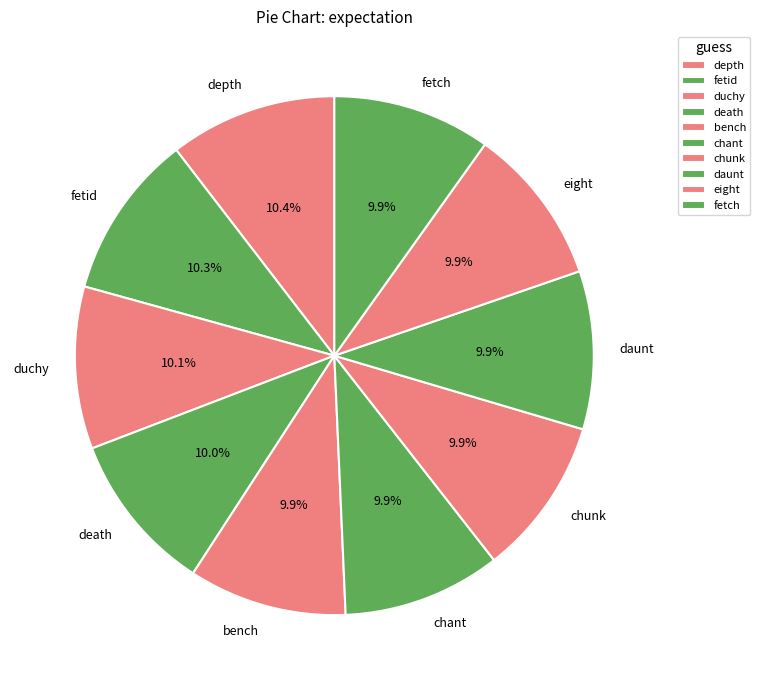

What percentage do bench and depth together represent?

20.3%